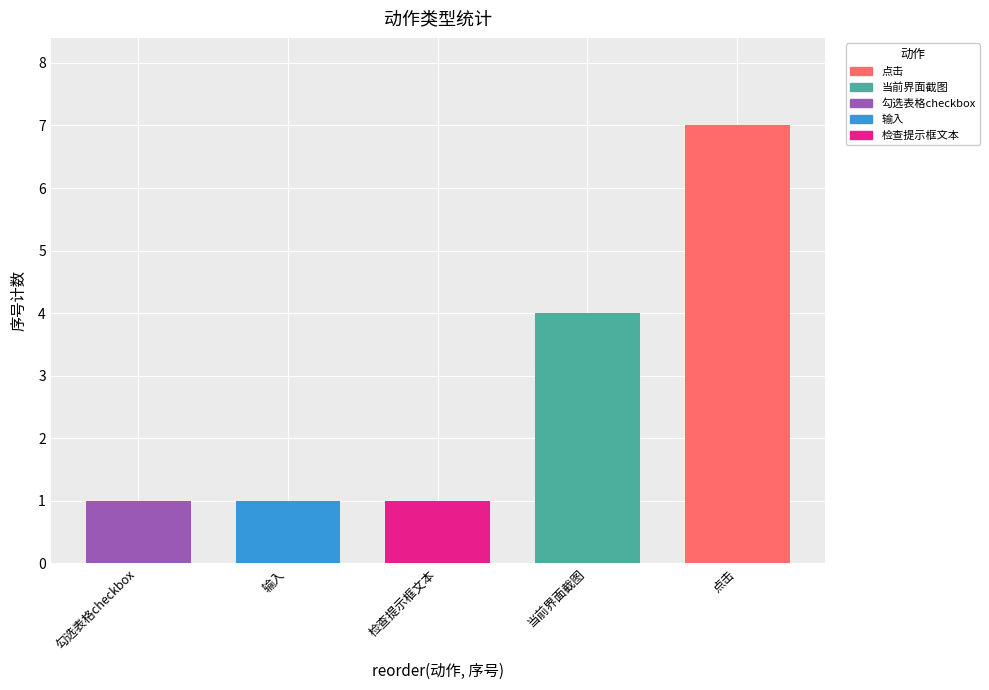

Is it true that the value at 当前界面截图 is 1?

False